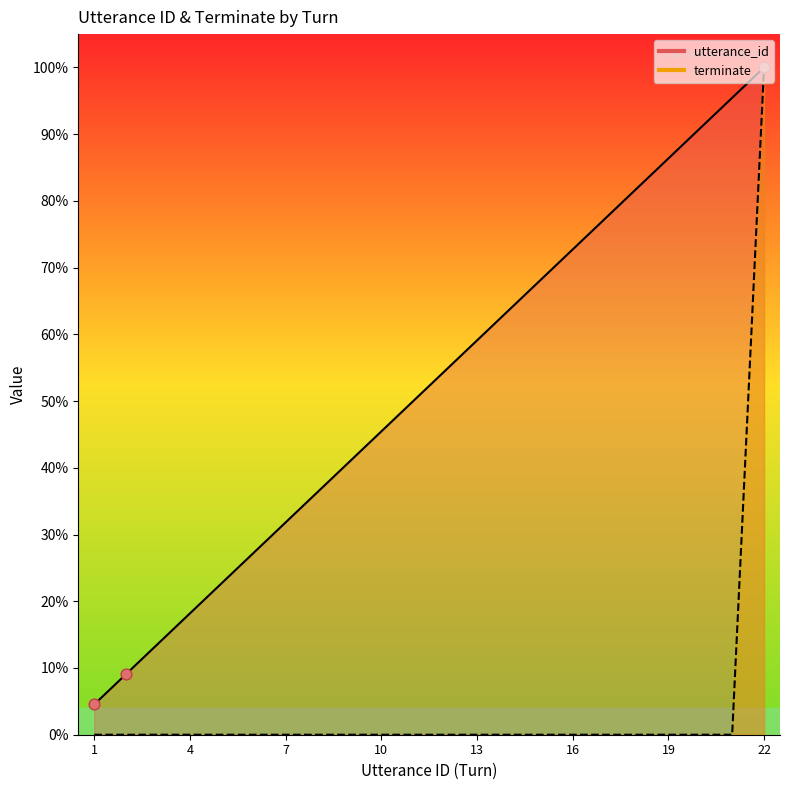

Which series has the largest total across all categories?

utterance_id